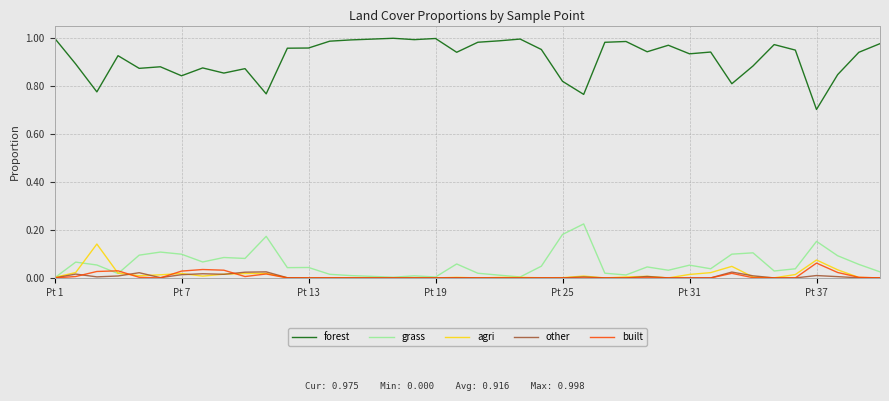

Which series has the widest spread of values?

forest